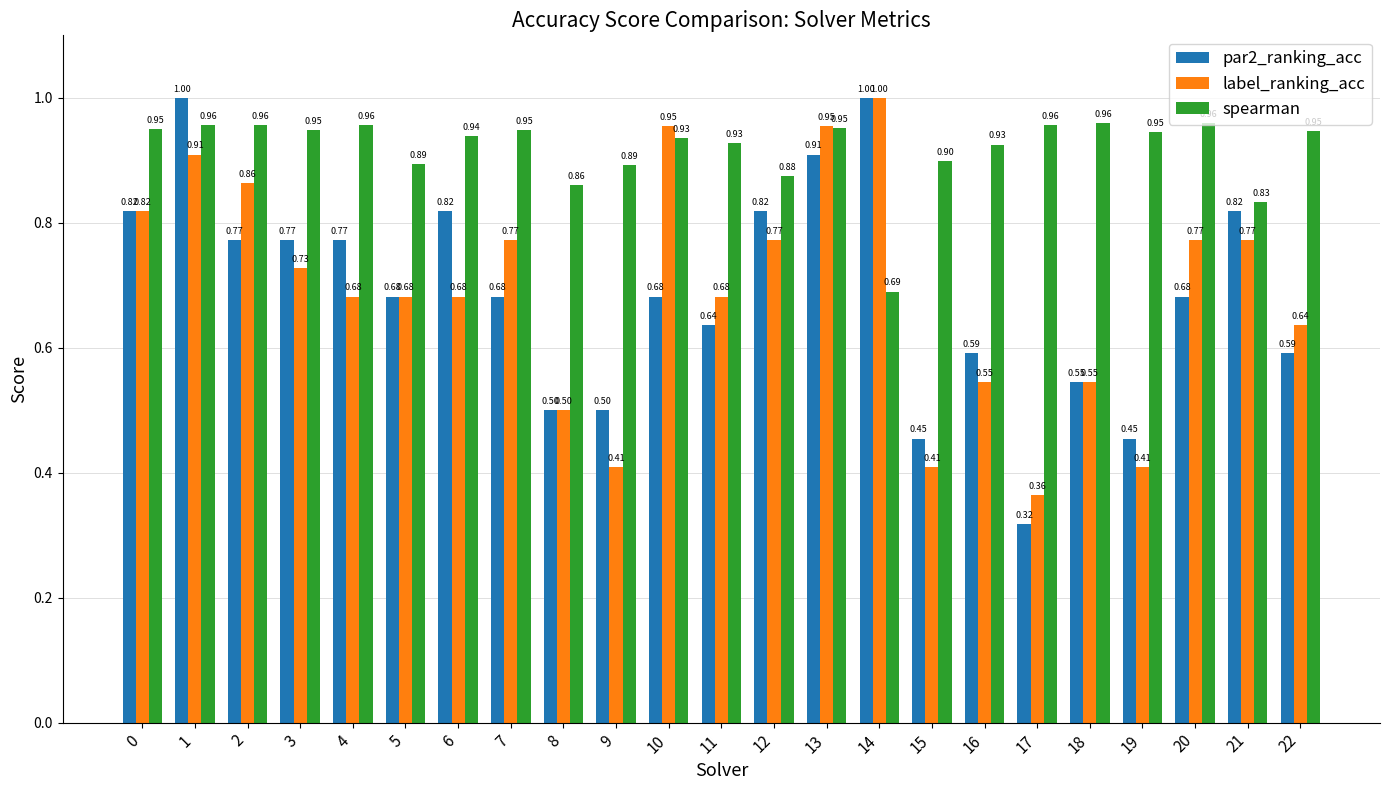

The spearman series shows 0.5 at 0. True or false?

False